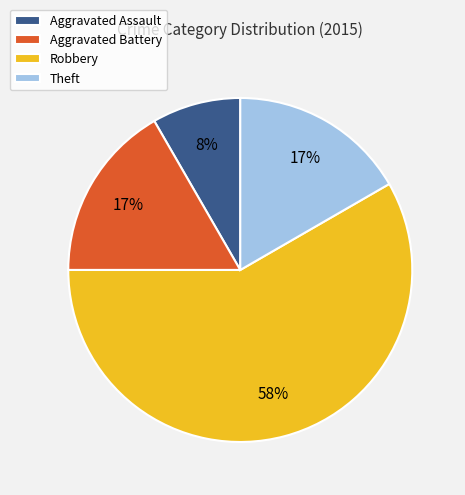

Combined, do Aggravated Battery and Theft account for over 50%?

No